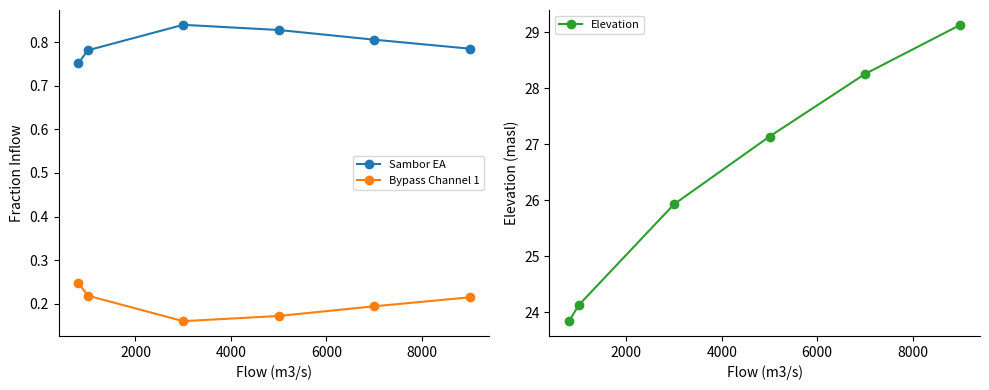

Which series has the largest range (max minus min)?

Elevation